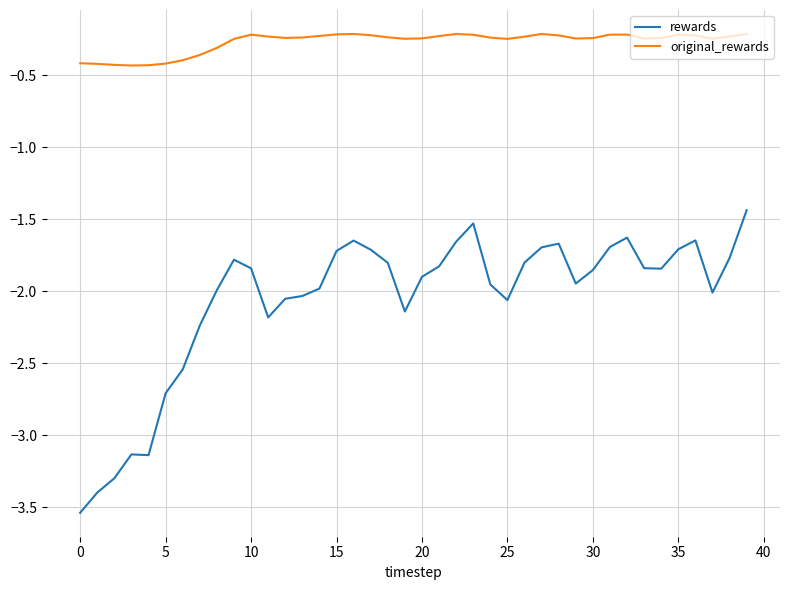

Which series has the largest total across all categories?

original_rewards